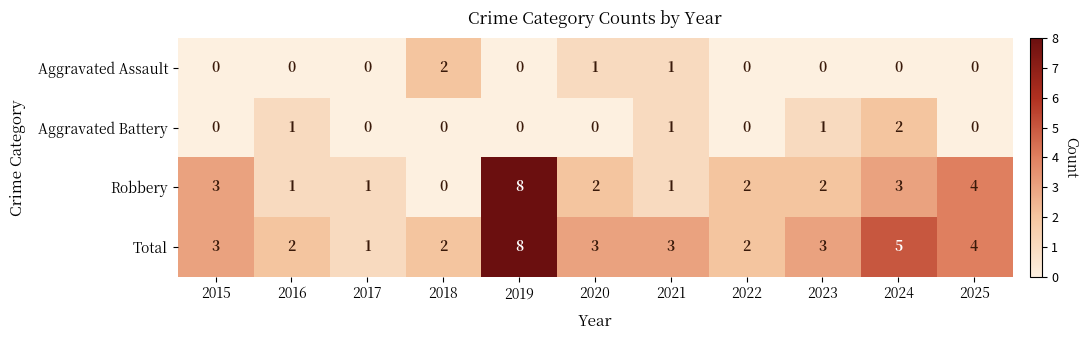

What is the difference between the maximum and minimum values in the Robbery series?

8